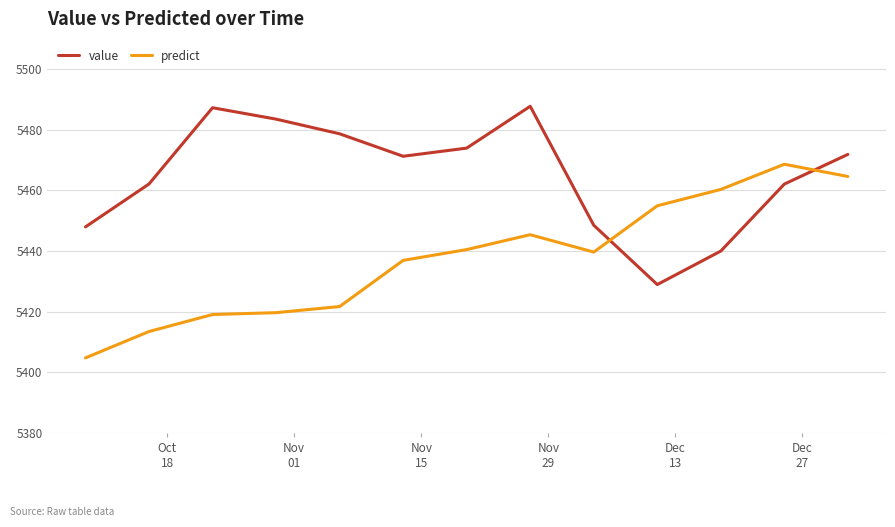

Which series has the largest total across all categories?

value